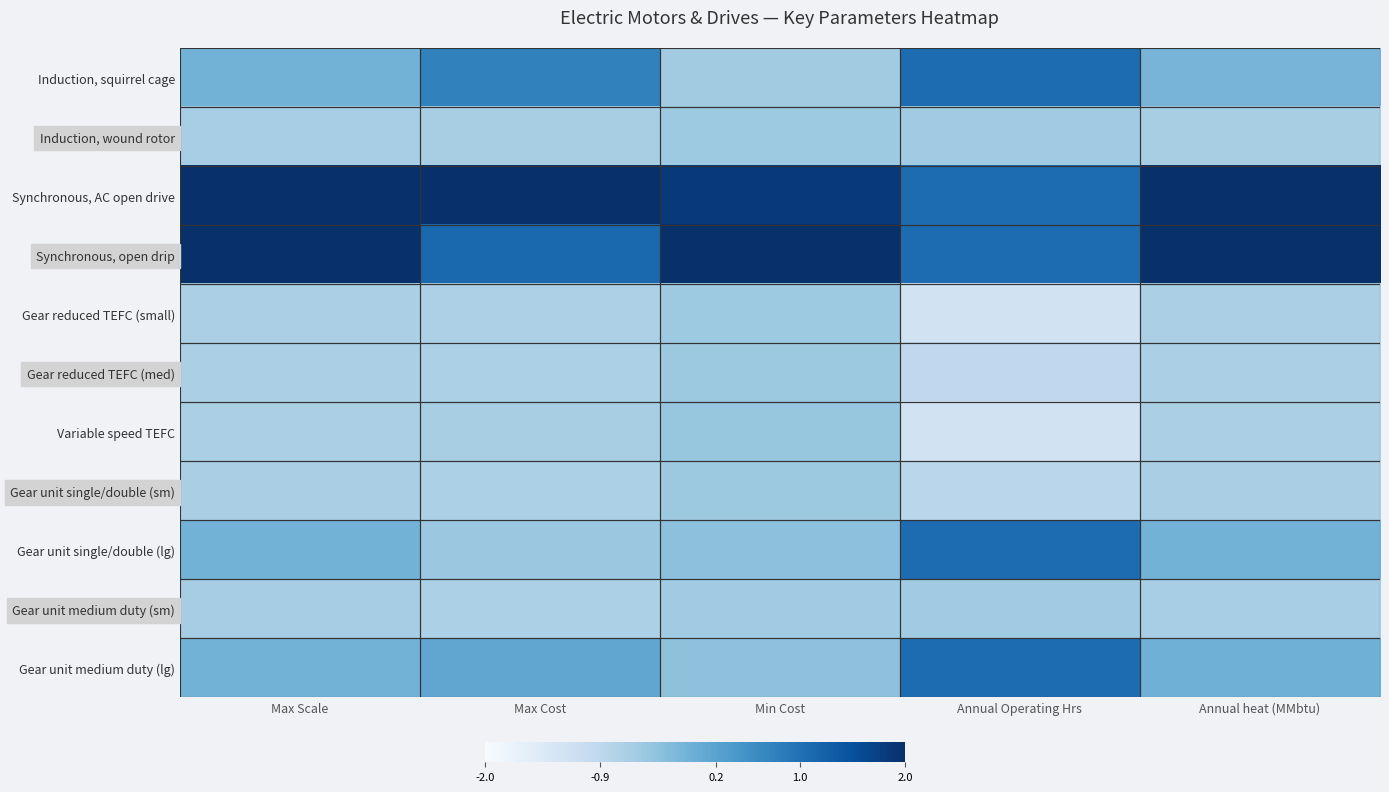

Reading left to right, list all the values displayed in this chart.

Induction, squirrel cage: Max Scale=-0.1	Max Cost=0.7	Min Cost=-0.6	Annual Operating Hrs=1.1	Annual heat (MMbtu)=-0.1
Induction, wound rotor: Max Scale=-0.6	Max Cost=-0.6	Min Cost=-0.5	Annual Operating Hrs=-0.5	Annual heat (MMbtu)=-0.6
Synchronous, AC open drive: Max Scale=2.1	Max Cost=2.5	Min Cost=1.9	Annual Operating Hrs=1.1	Annual heat (MMbtu)=2.0
Synchronous, open drip: Max Scale=2.1	Max Cost=1.1	Min Cost=2.4	Annual Operating Hrs=1.1	Annual heat (MMbtu)=2.1
Gear reduced TEFC (small): Max Scale=-0.7	Max Cost=-0.7	Min Cost=-0.5	Annual Operating Hrs=-1.2	Annual heat (MMbtu)=-0.7
Gear reduced TEFC (med): Max Scale=-0.7	Max Cost=-0.7	Min Cost=-0.5	Annual Operating Hrs=-0.9	Annual heat (MMbtu)=-0.7
Variable speed TEFC: Max Scale=-0.7	Max Cost=-0.6	Min Cost=-0.4	Annual Operating Hrs=-1.2	Annual heat (MMbtu)=-0.7
Gear unit single/double (sm): Max Scale=-0.7	Max Cost=-0.7	Min Cost=-0.5	Annual Operating Hrs=-0.9	Annual heat (MMbtu)=-0.6
Gear unit single/double (lg): Max Scale=-0.1	Max Cost=-0.5	Min Cost=-0.3	Annual Operating Hrs=1.1	Annual heat (MMbtu)=-0.1
Gear unit medium duty (sm): Max Scale=-0.6	Max Cost=-0.7	Min Cost=-0.5	Annual Operating Hrs=-0.5	Annual heat (MMbtu)=-0.6
Gear unit medium duty (lg): Max Scale=-0.1	Max Cost=0.1	Min Cost=-0.4	Annual Operating Hrs=1.1	Annual heat (MMbtu)=-0.0